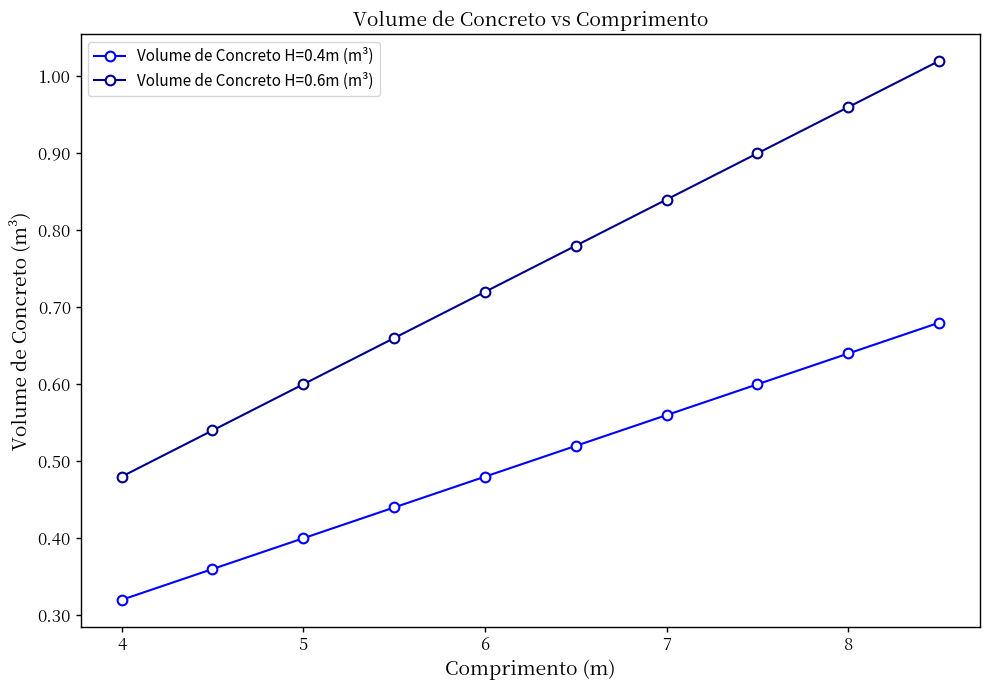

What is the sum of all Volume de Concreto H=0.4m (m³) values?

5.0